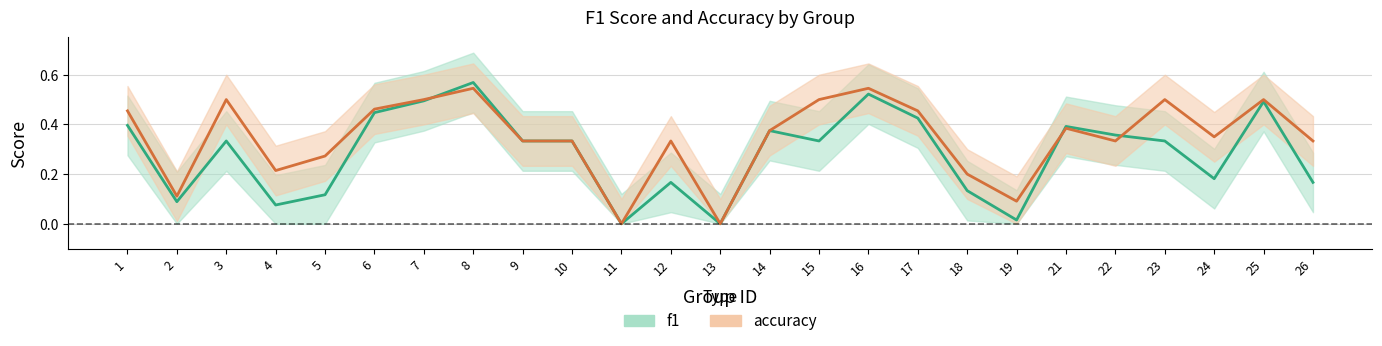

Read the f1 value at 8.

0.6